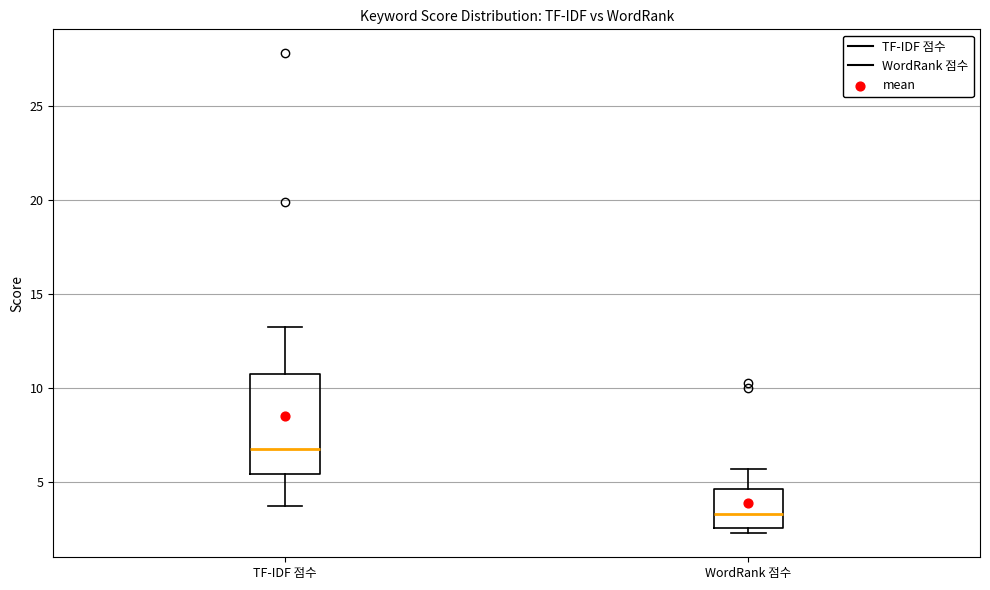

Which box's median line is the highest?

TF-IDF 점수